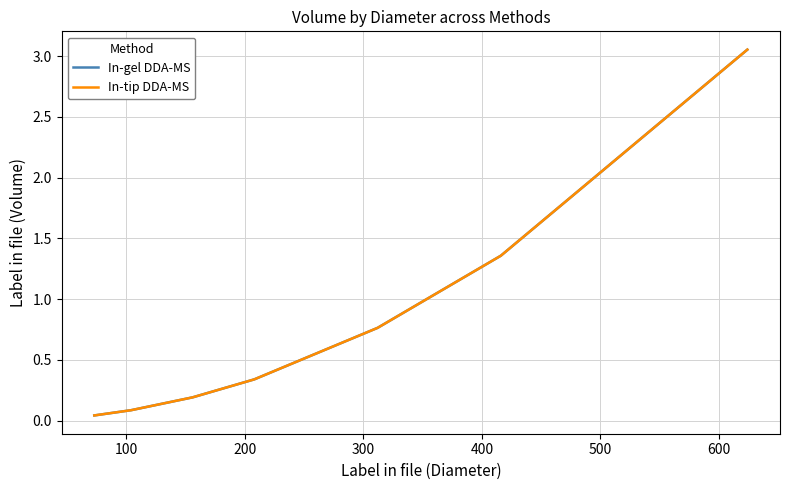

What is the highest value of the In-gel DDA-MS series?

3.1